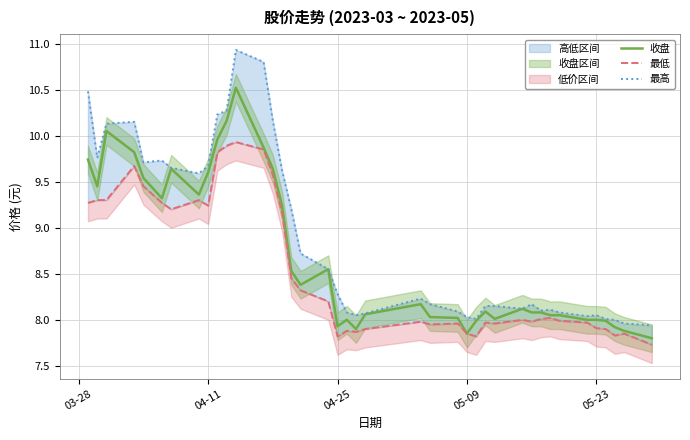

Which series has the largest range (max minus min)?

最高